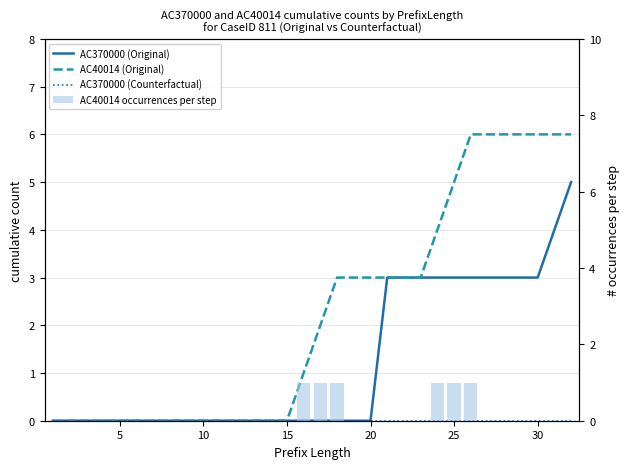

True or false: AC370000 (Counterfactual) has a value of 0 at 30.

True